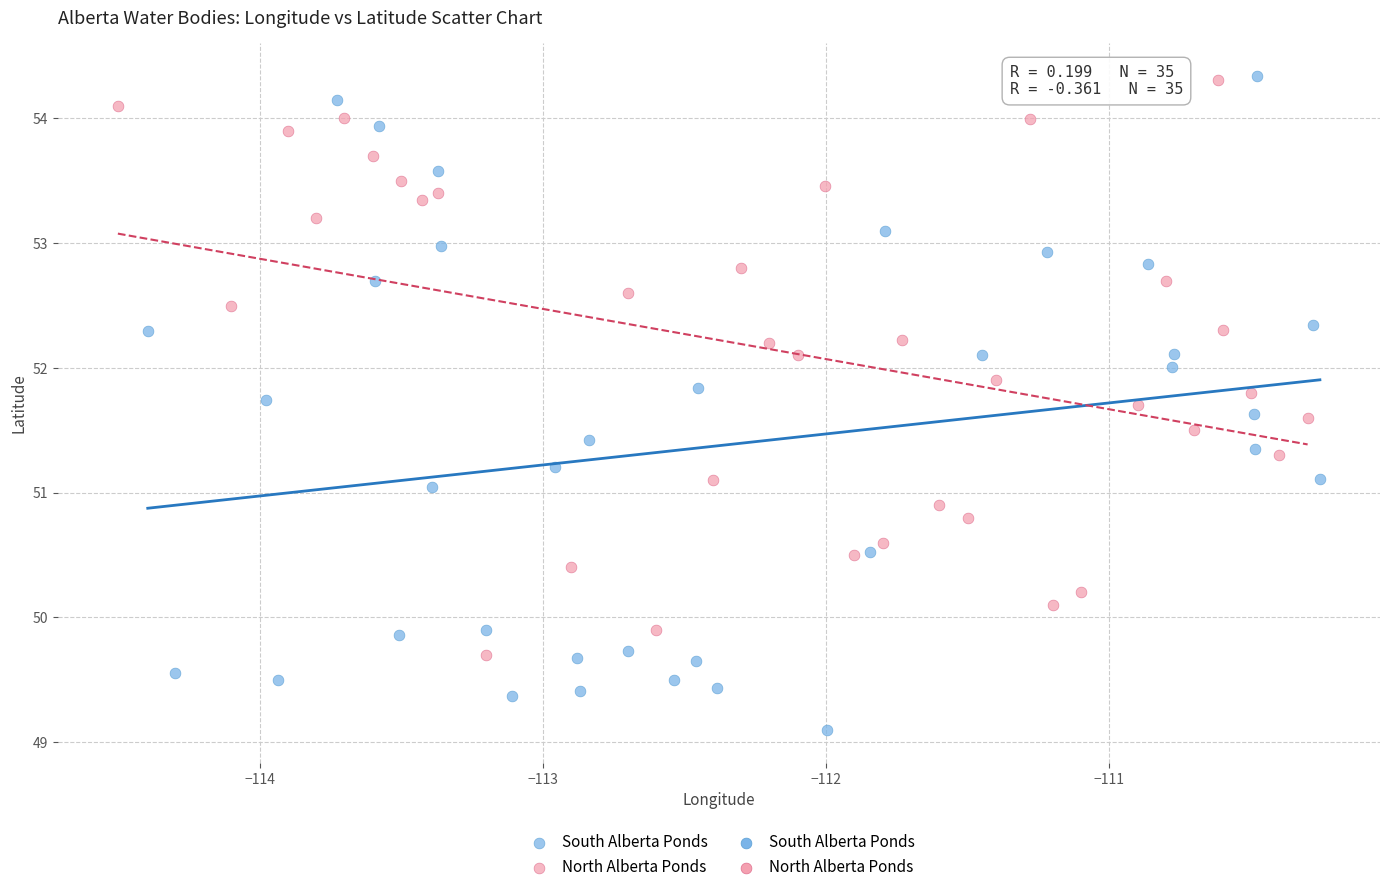

Which series reaches the minimum Y coordinate?

South Alberta Ponds